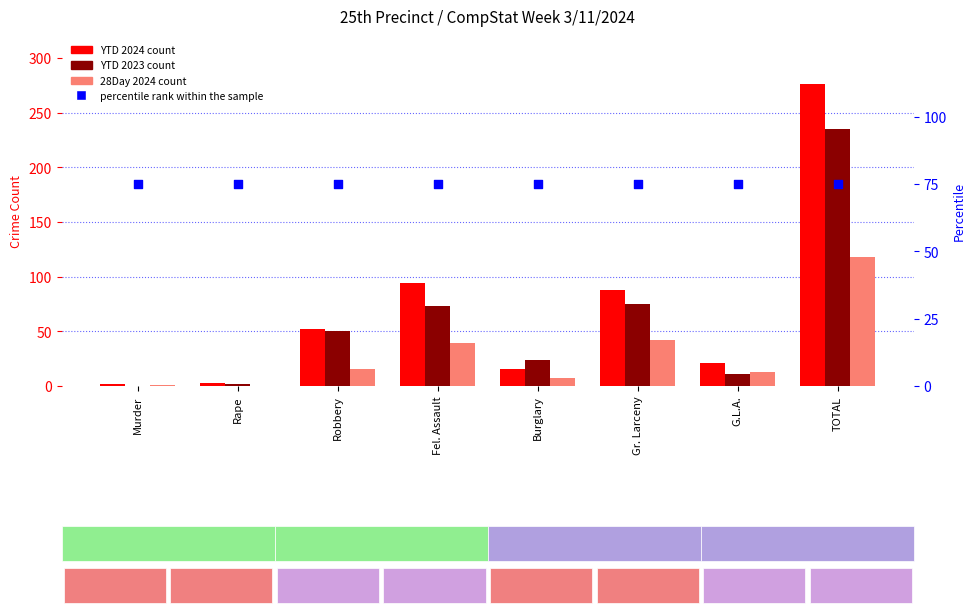

Which series has the widest spread of Y values?

YTD 2024